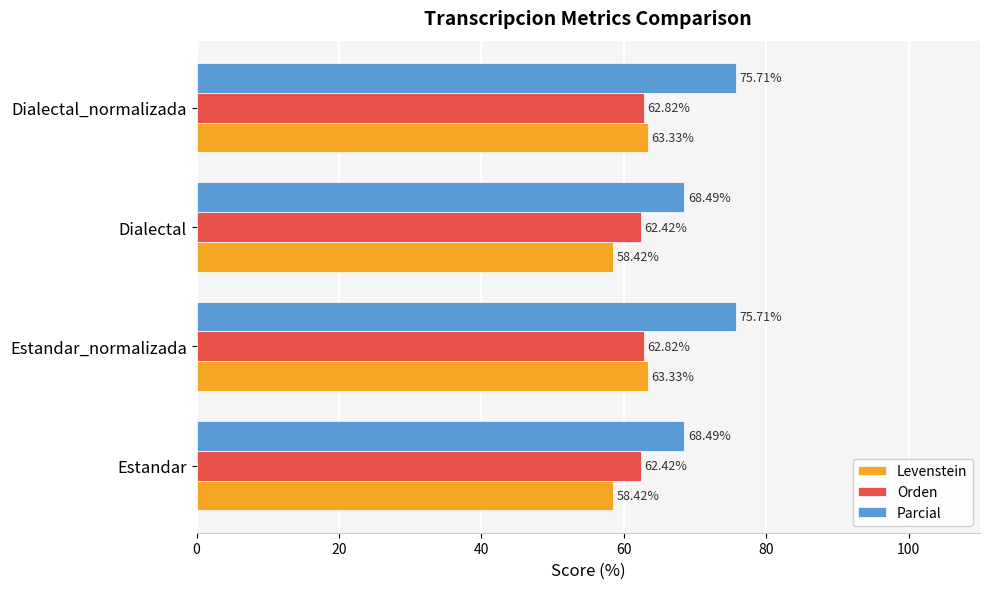

Rank the series at Dialectal from highest to lowest value.

Parcial, Orden, Levenstein